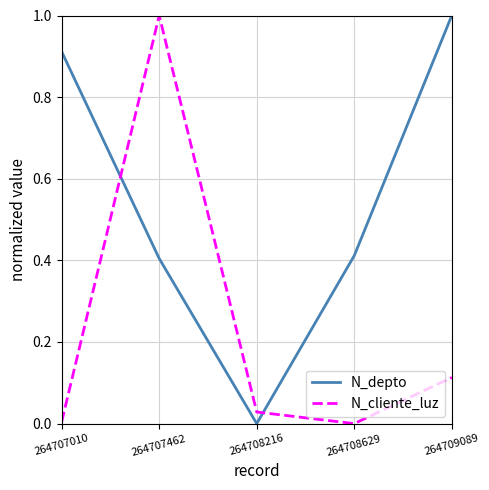

What is the difference between the maximum and minimum values in the N_cliente_luz series?

1.0